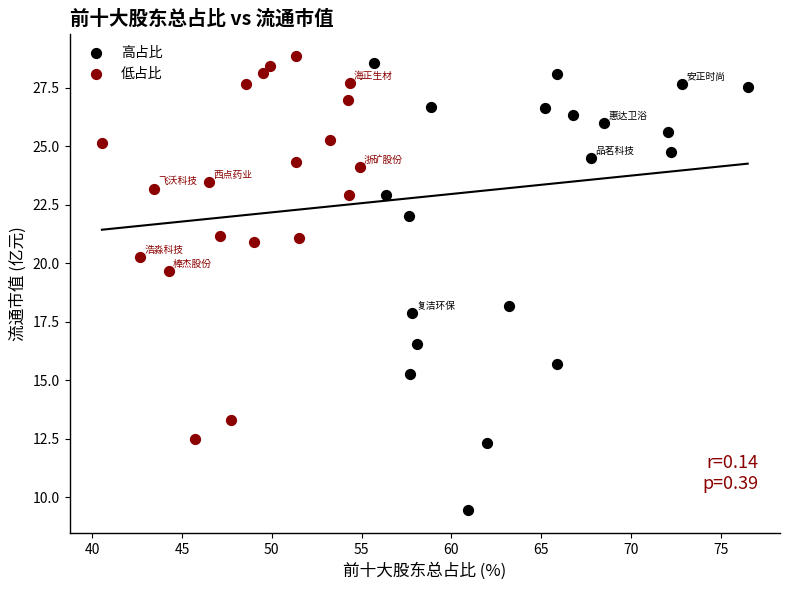

Which series reaches the maximum Y coordinate?

低占比